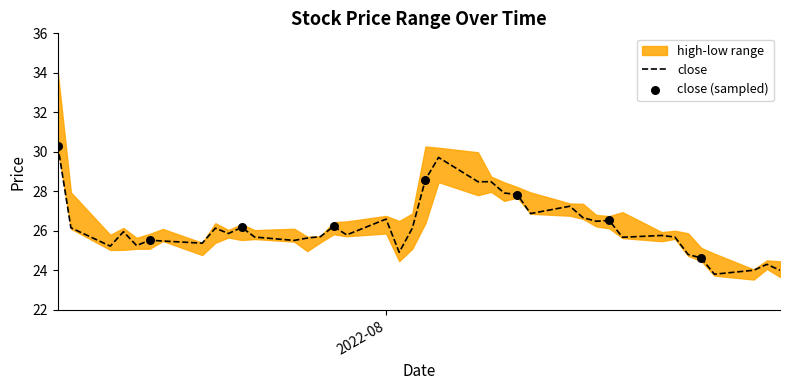

What is the total value across all series at 2022-08-19?

78.3